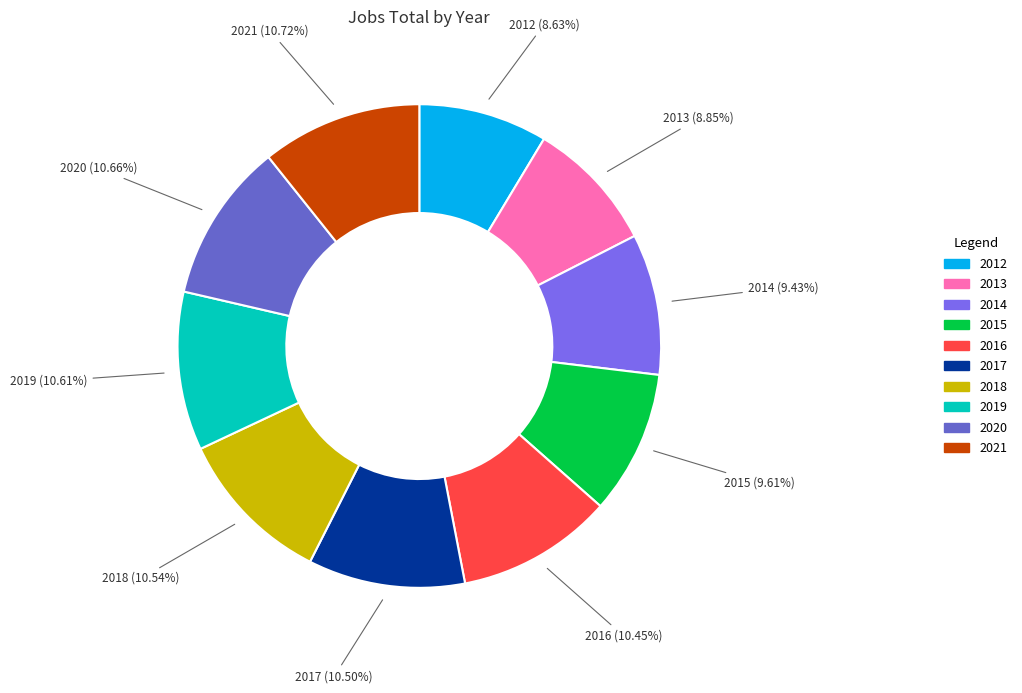

Which has a higher value, 2017 or 2015?

2017